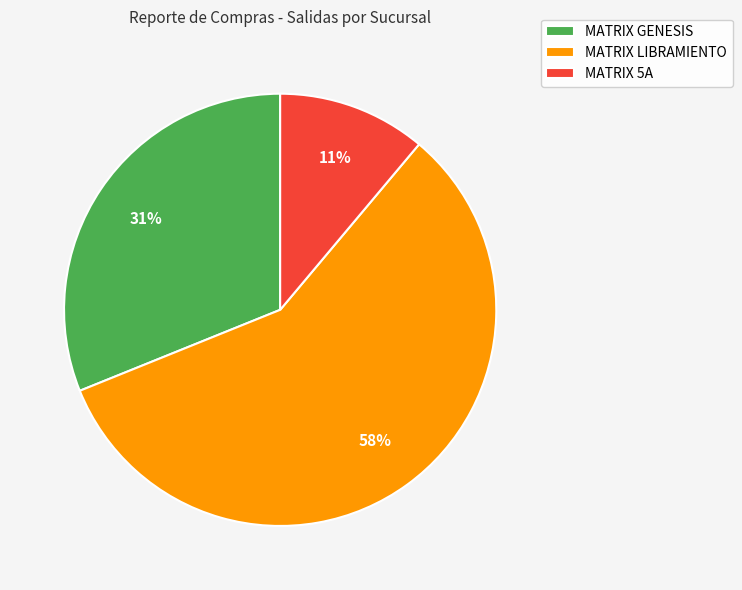

What is the smallest slice in the pie chart?

MATRIX 5A